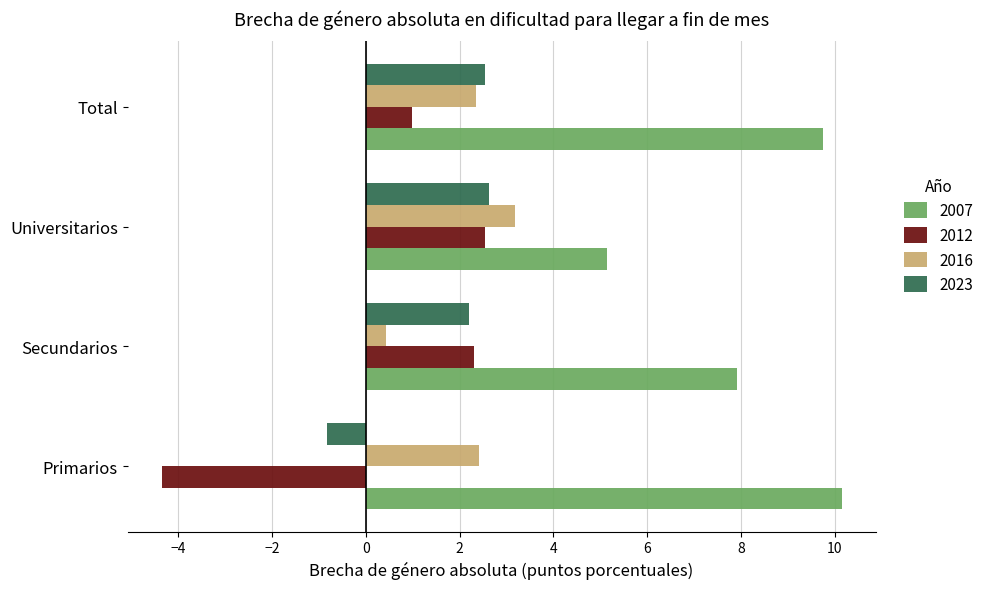

What is the highest value of the 2007 series?

10.1